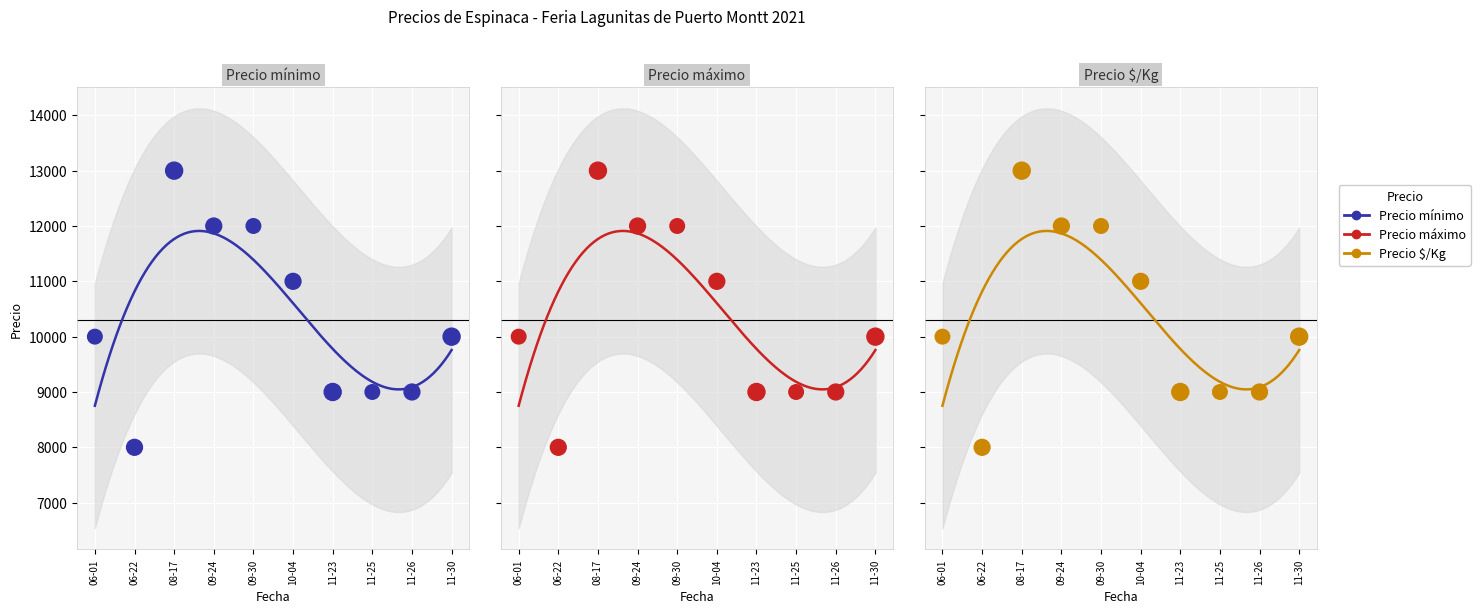

At how many categories does at least one series exceed 5900?

10